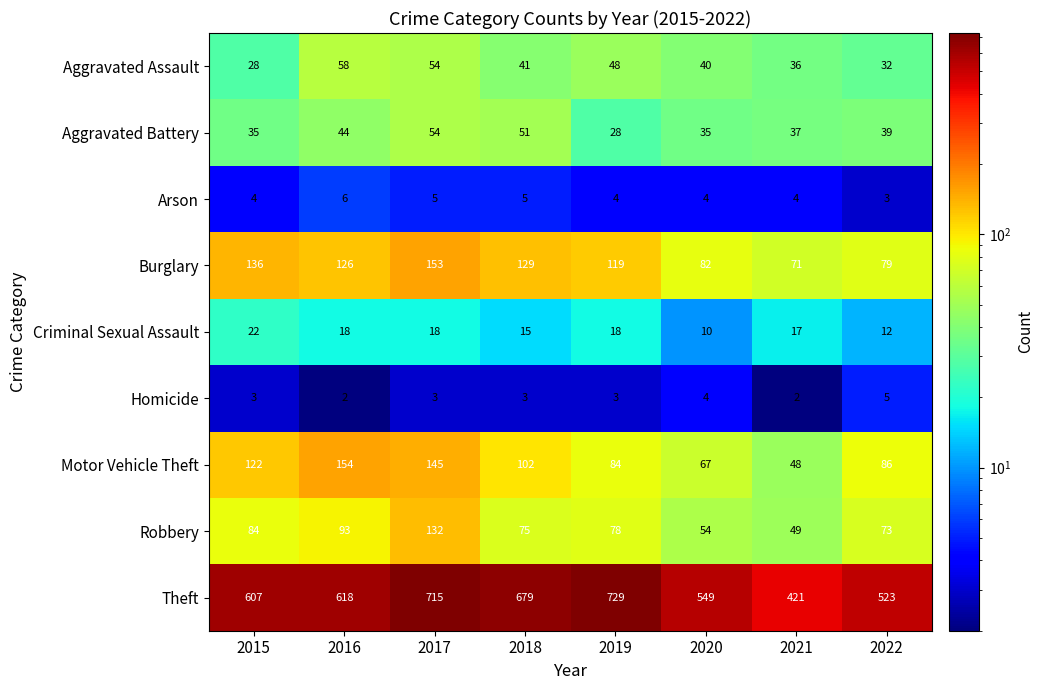

Count the Homicide values in the range 3 to 4.

5